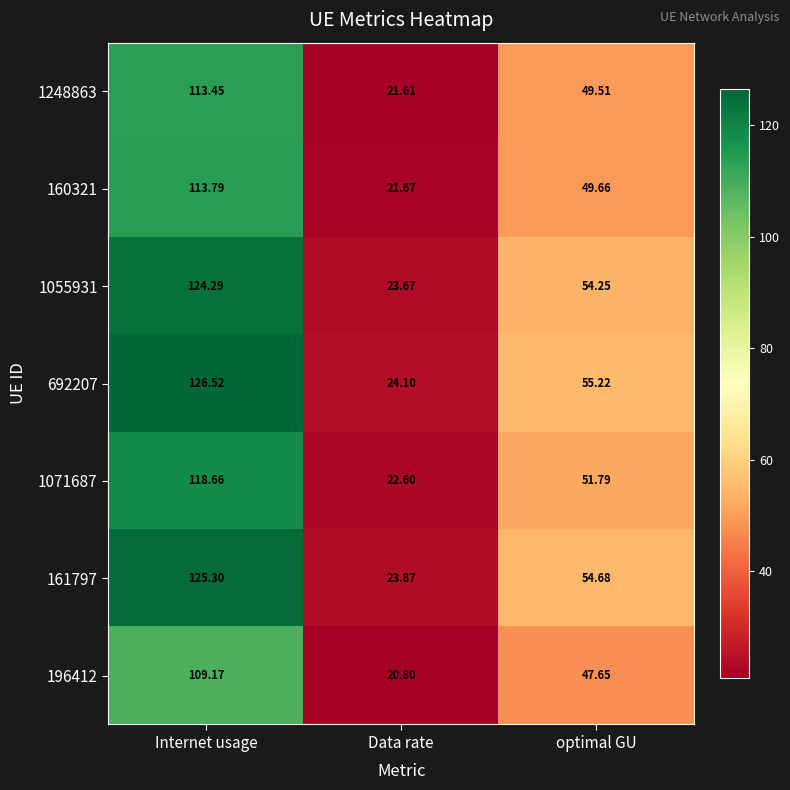

At which label does 160321 first exceed 49?

Internet usage